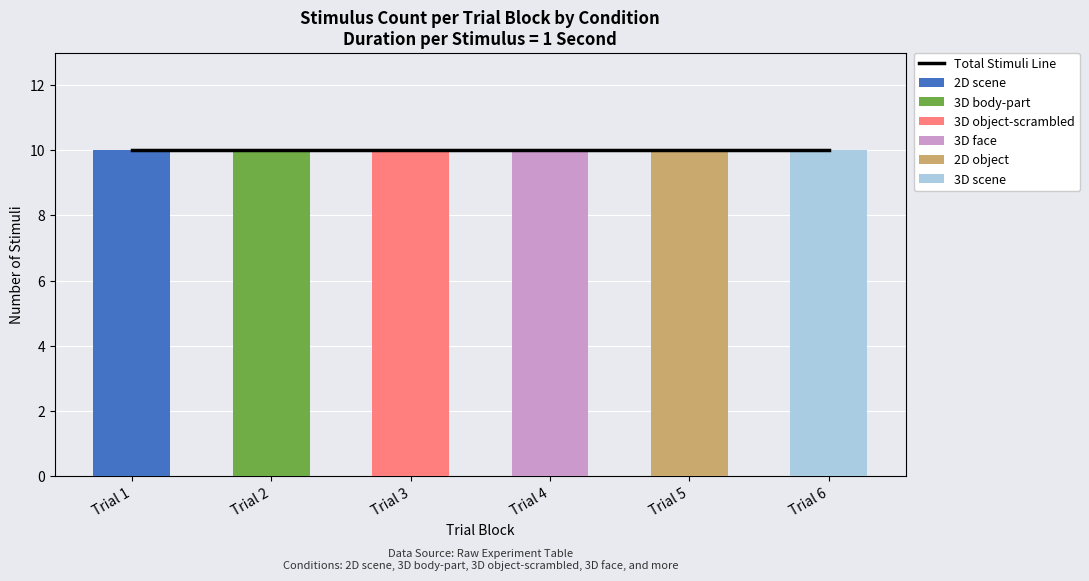

Which label corresponds to the smallest value in the chart?

Trial 2